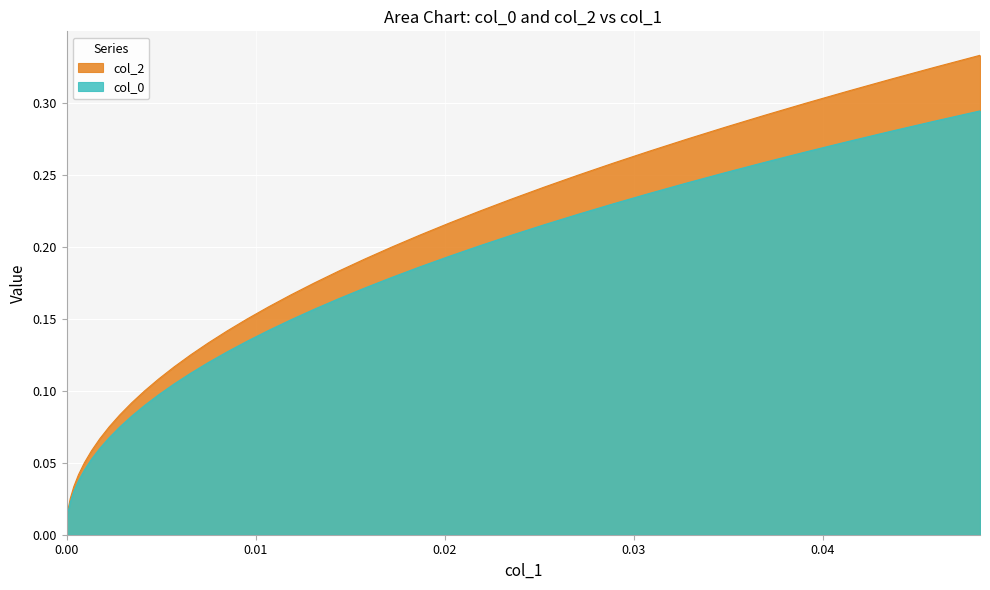

Which series has the largest total across all categories?

col_2